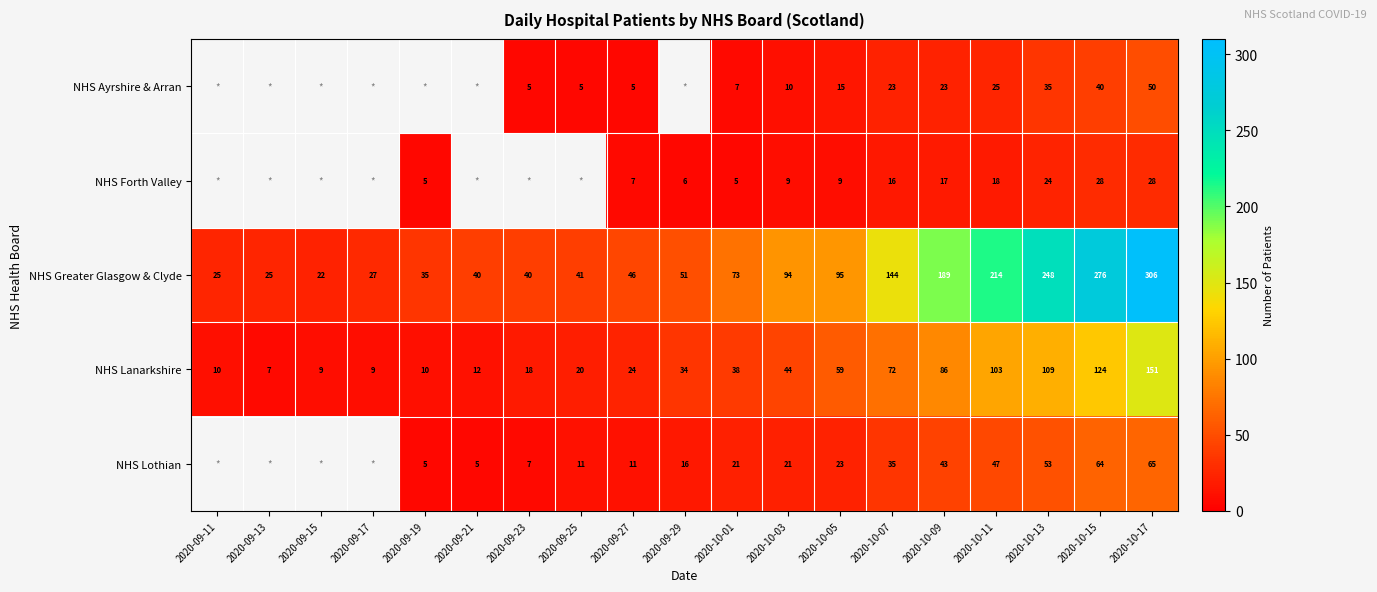

What is the spread (max minus min) of values at 2020-10-03?

85